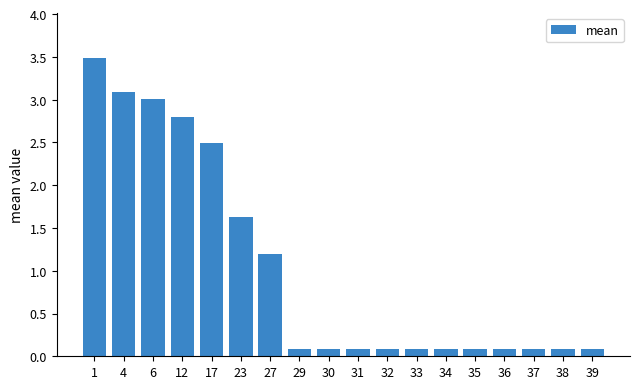

What is the change in value from 12 to 27?

-1.6